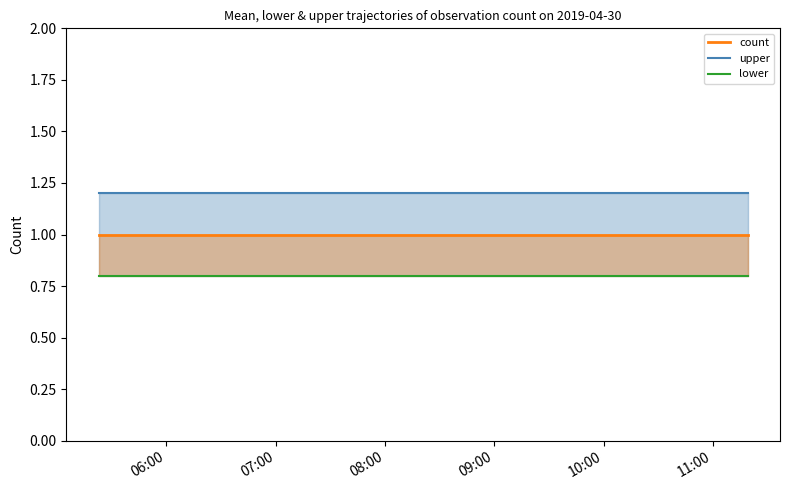

The upper series shows 2.2 at 10:00. True or false?

False